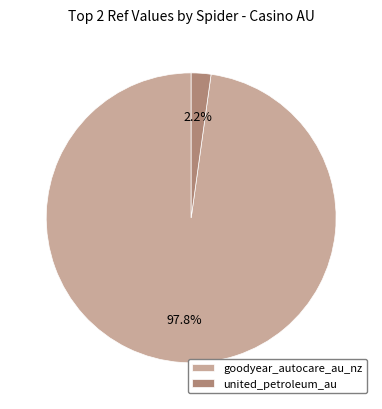

What percentage is the goodyear_autocare_au_nz slice, to the nearest percent?

98%